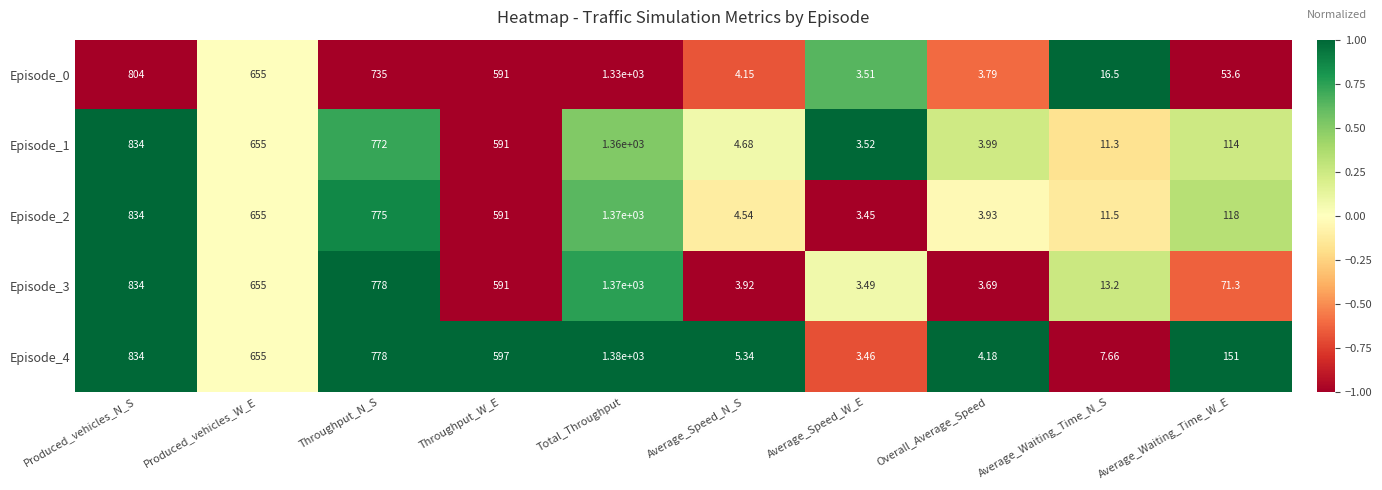

At which category does the chart reach its peak across all series?

Total_Throughput